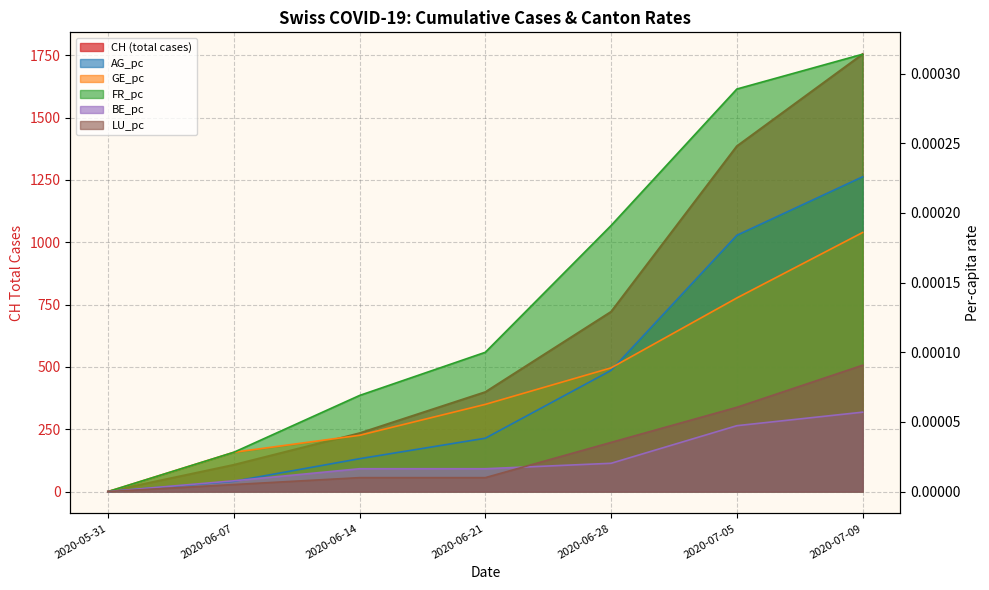

What is the spread (max minus min) of values at 2020-06-21?

399.0